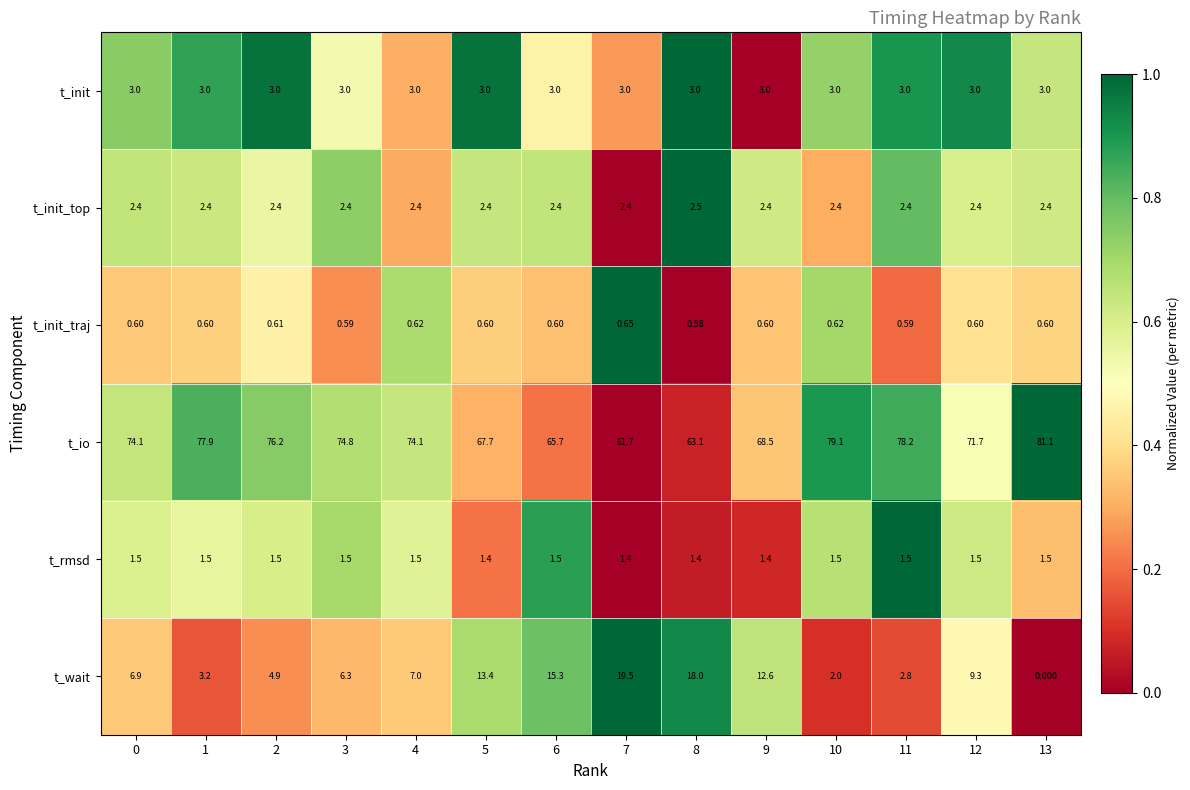

Which series has the largest total across all categories?

t_io